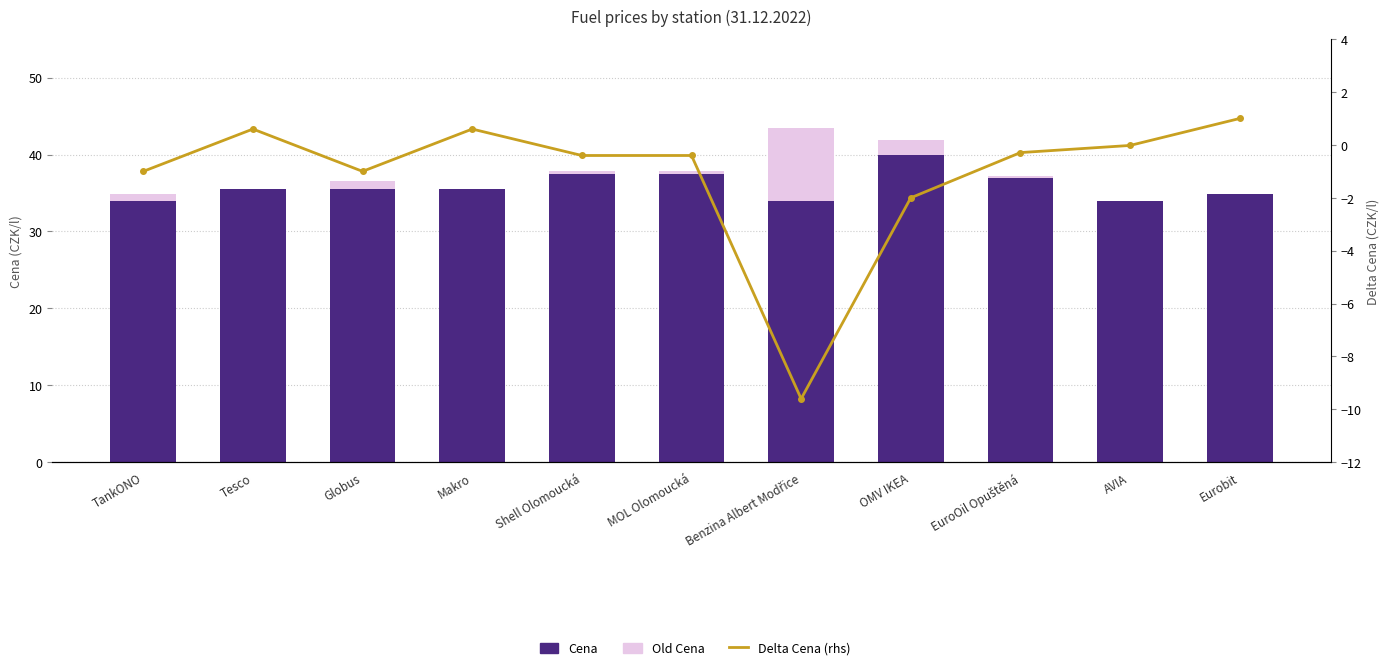

Rank the series at Eurobit from lowest to highest value.

Delta Cena (rhs), Old Cena, Cena